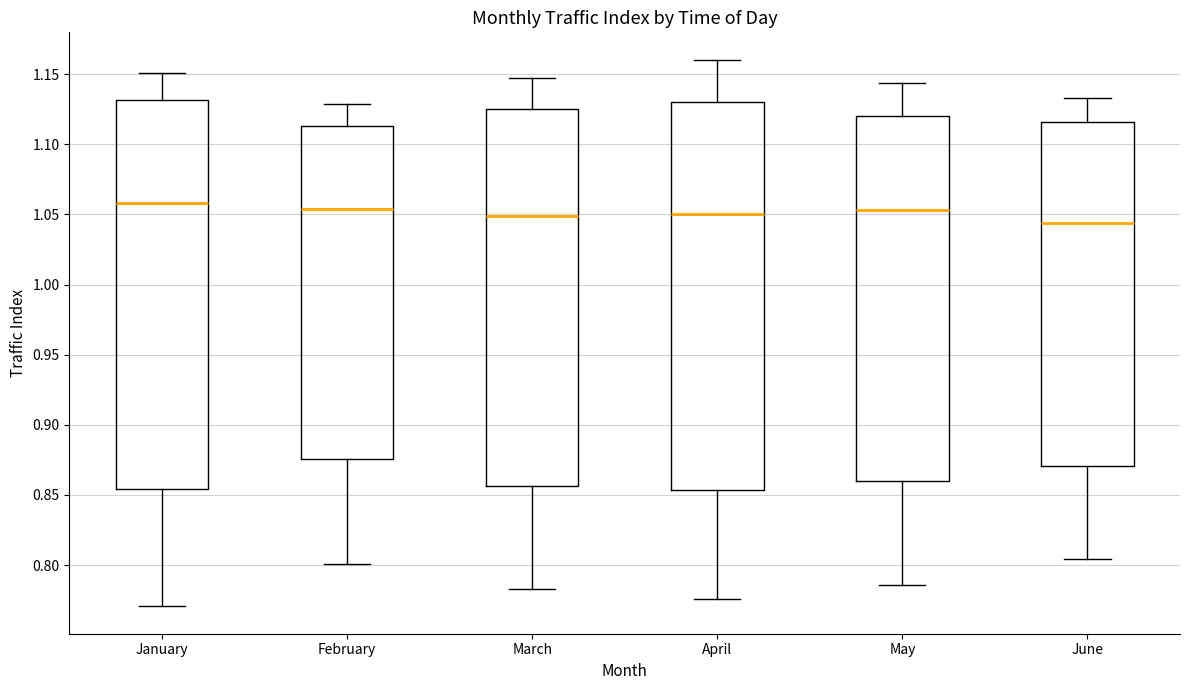

Which box's median line is the lowest?

June